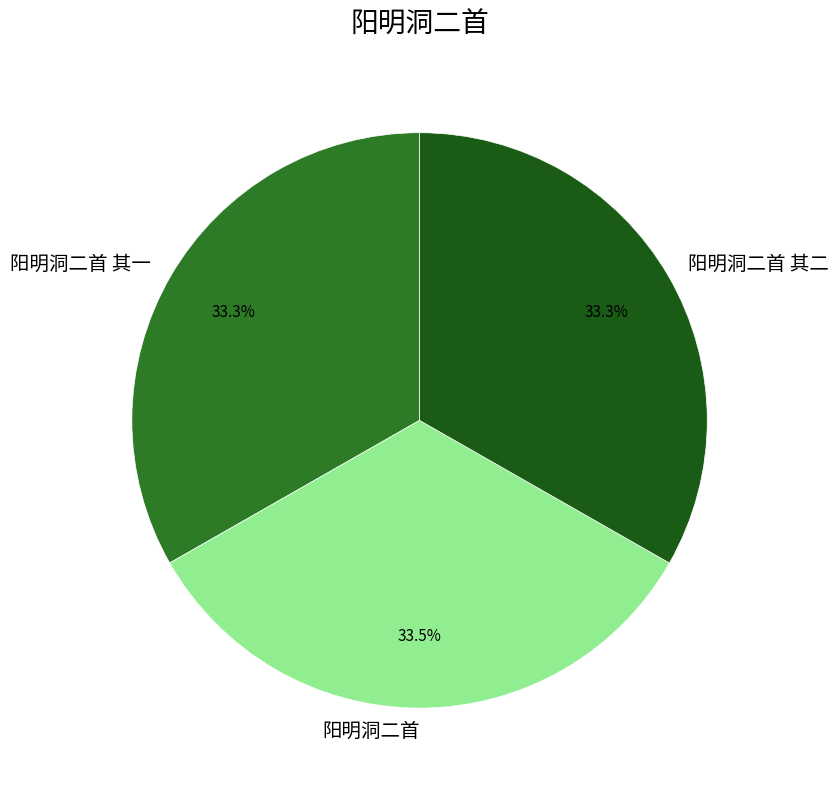

What portion of the pie excludes 阳明洞二首?

66.5%